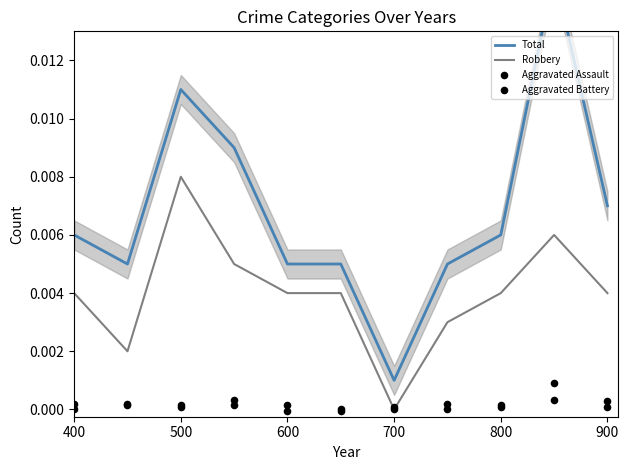

Which series reaches the minimum Y coordinate?

Aggravated Battery